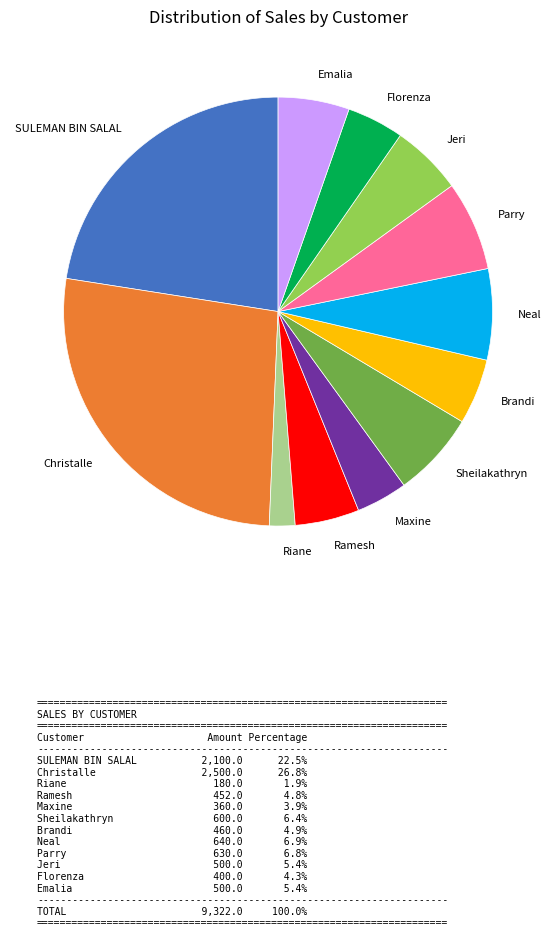

Between Ramesh and Emalia, which is larger?

Emalia